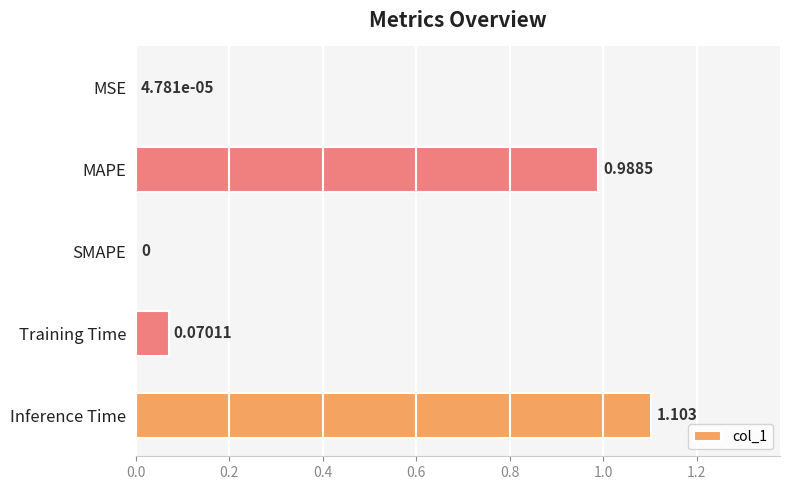

Where is the data nearest to the value 0?

SMAPE